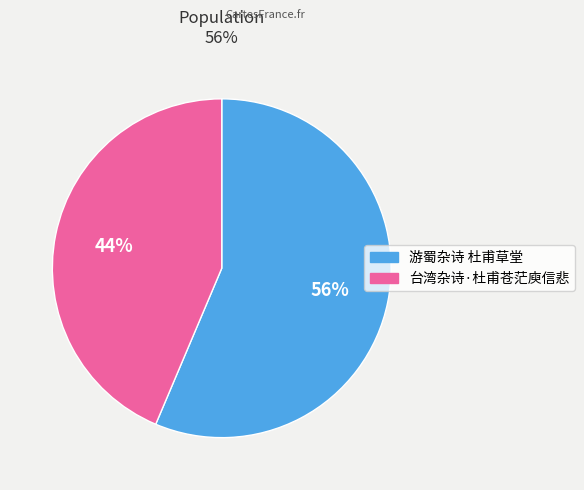

What is the largest slice in the pie chart?

游蜀杂诗 杜甫草堂